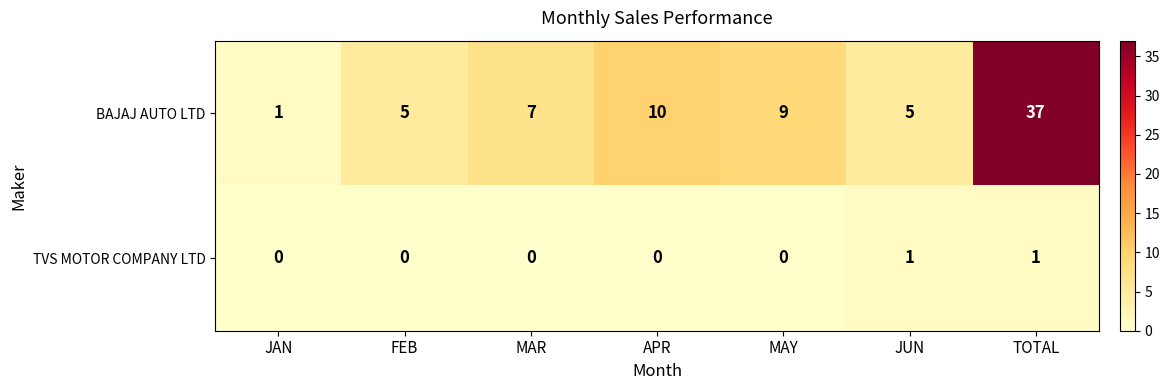

Which series has the largest range (max minus min)?

BAJAJ AUTO LTD